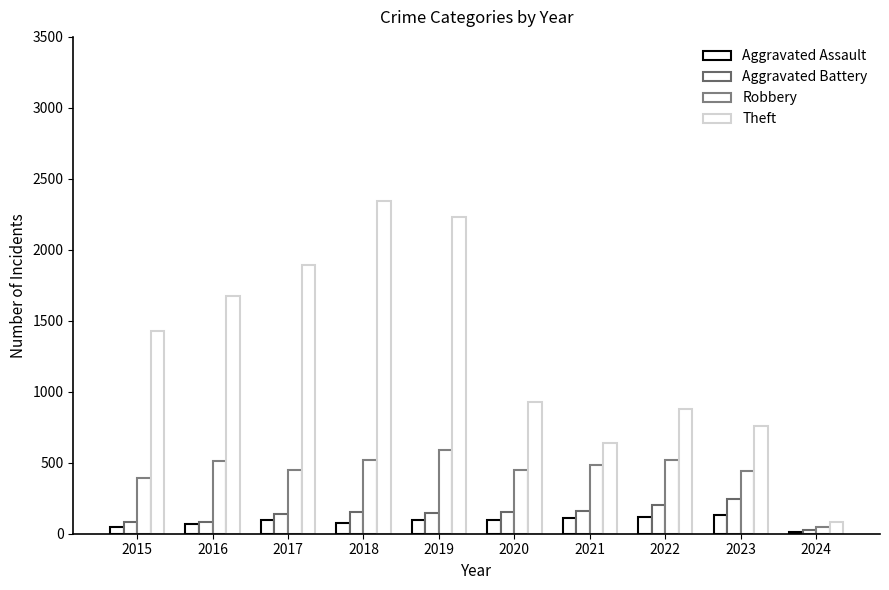

What is the sum of all Robbery values?

4404